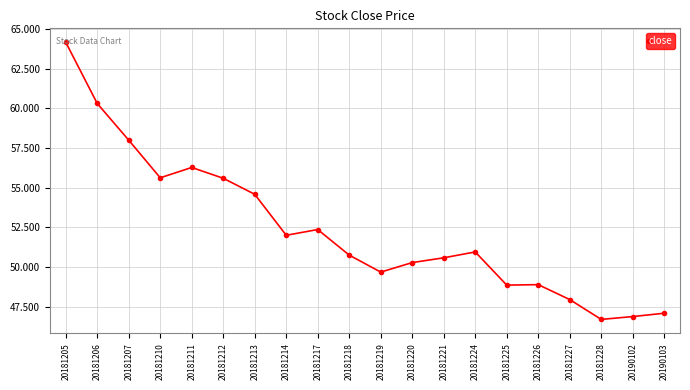

What is the value of the 11th point from the left?

49.7